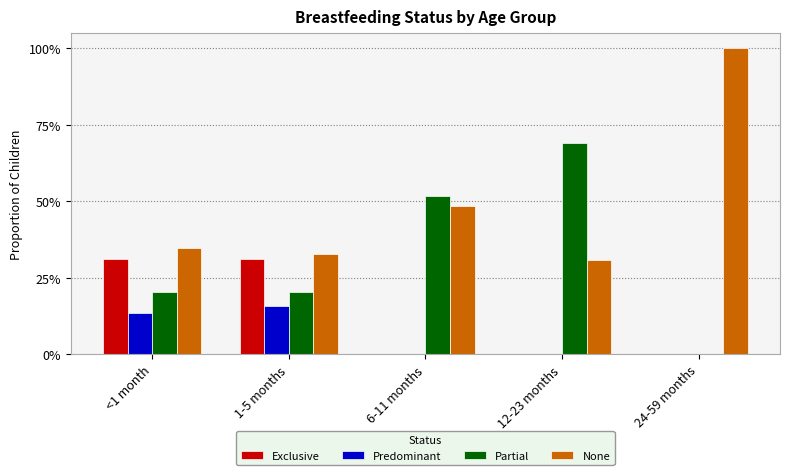

At how many categories does at least one series exceed 0?

5